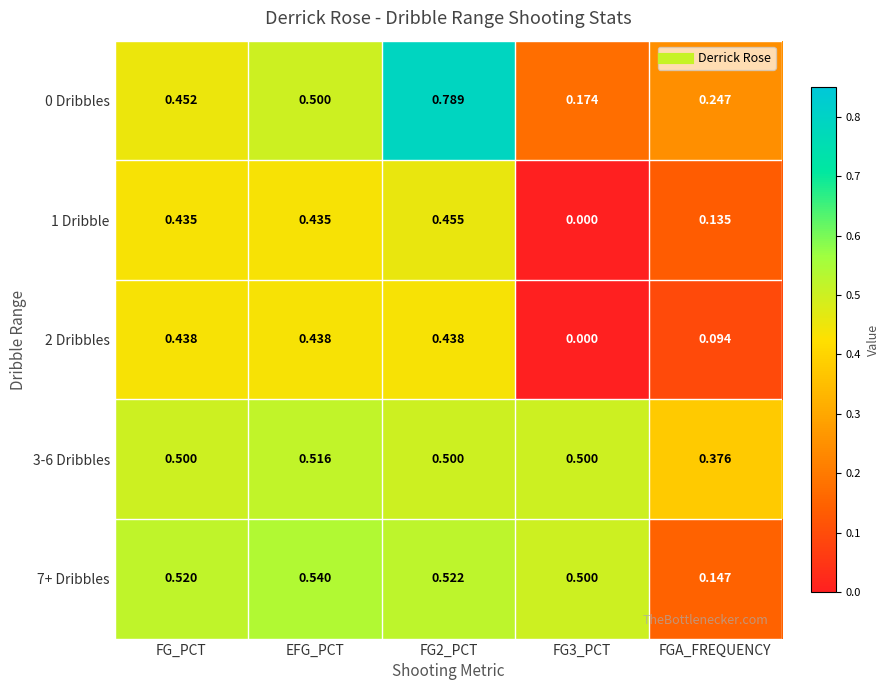

Count the number of categories in the chart.

5